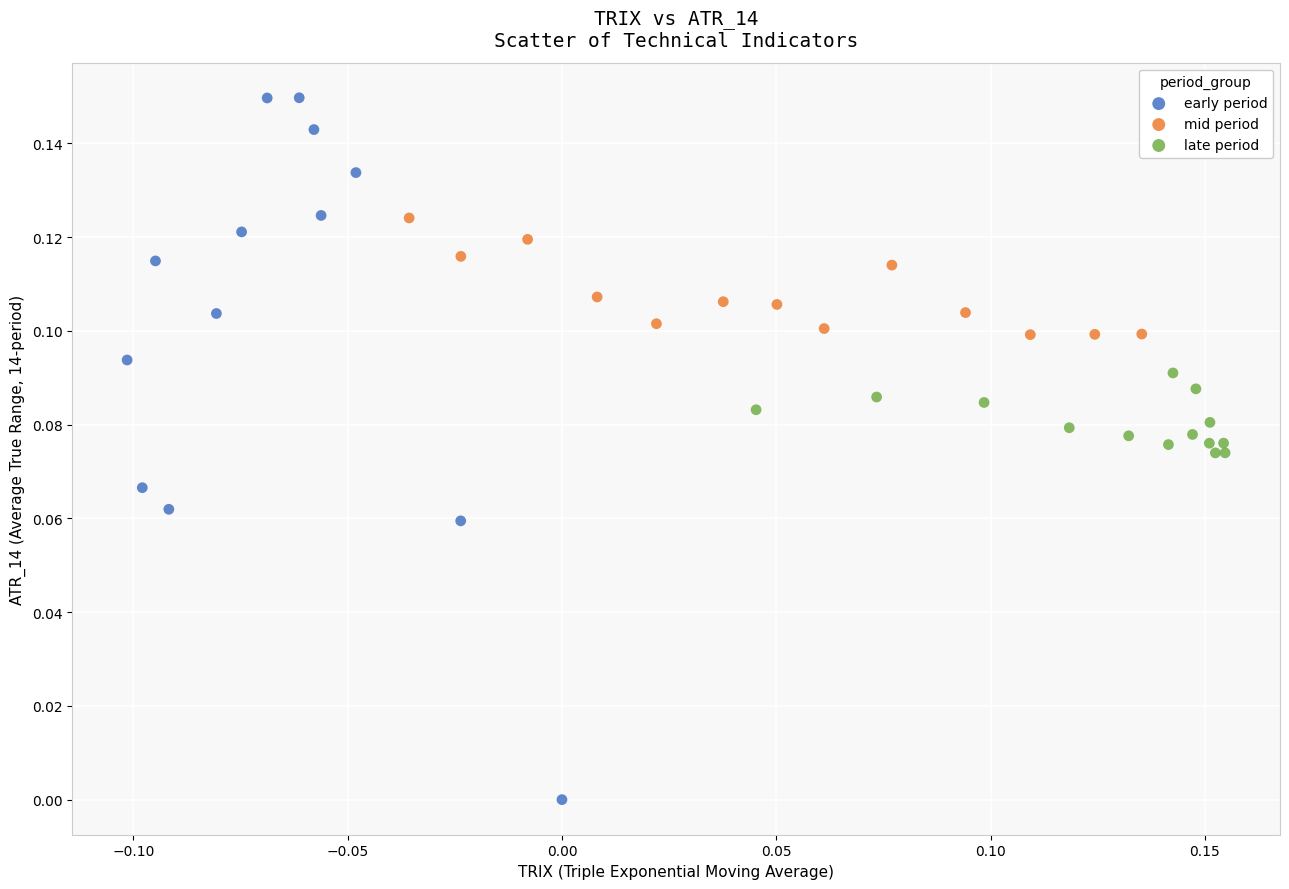

What are all the series names shown in the legend?

early period, mid period, late period